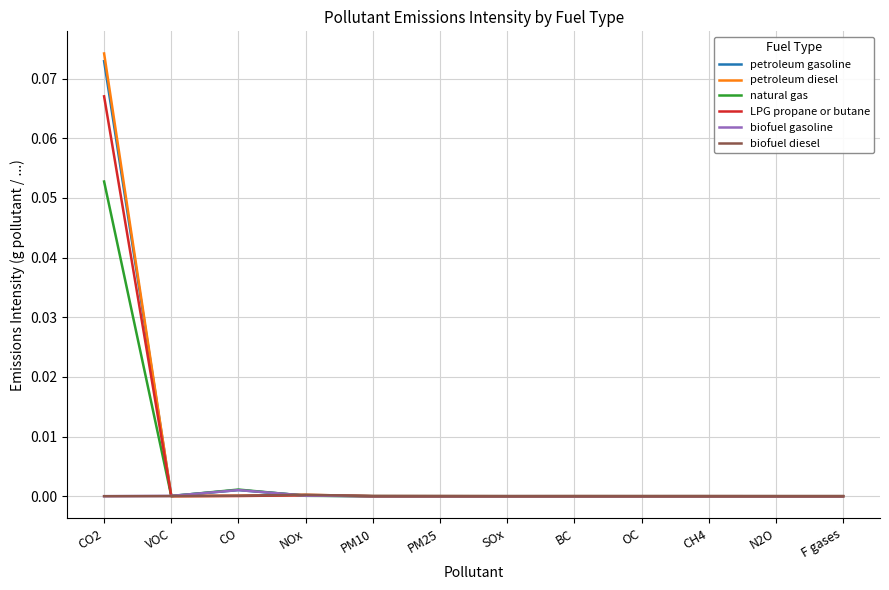

True or false: petroleum gasoline has a value of 0.0 at CO.

True